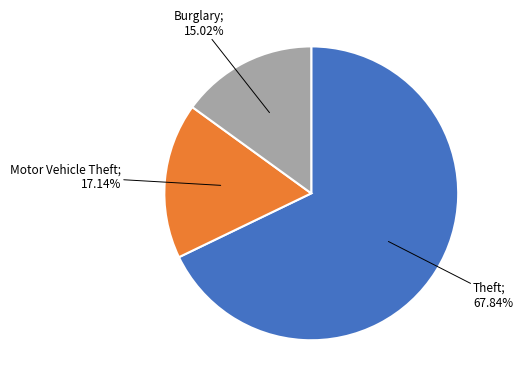

How many segments does this pie chart have?

3